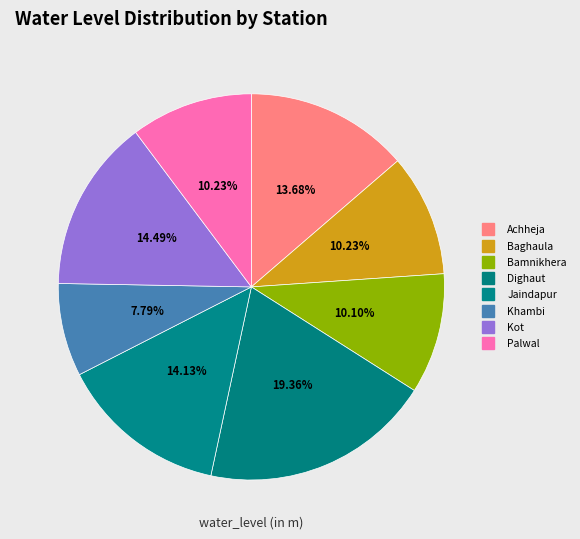

What percentage is NOT represented by Khambi?

92.2%